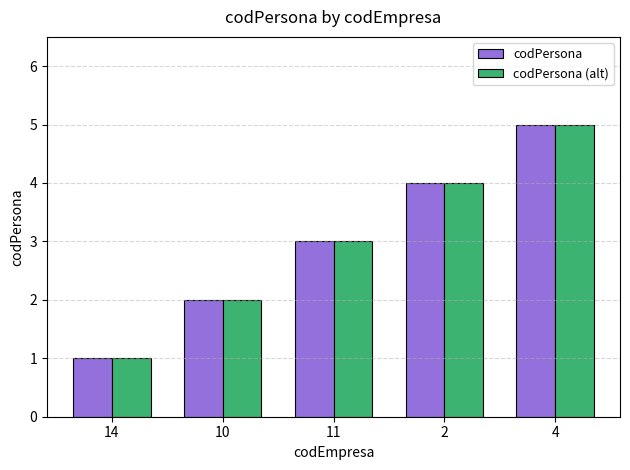

How many codPersona values are between 2 and 4?

3